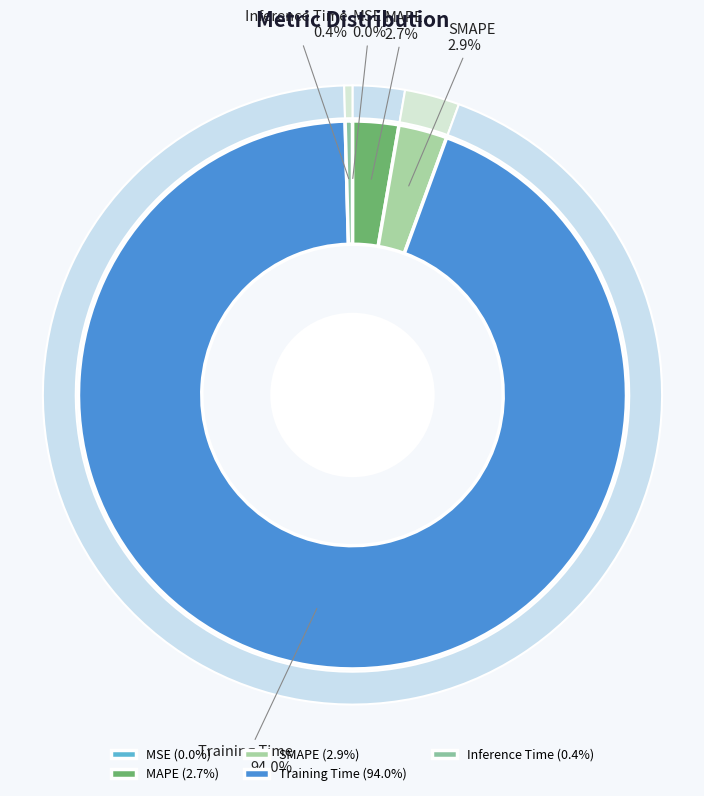

To the nearest percent, what is the average slice percentage?

20%